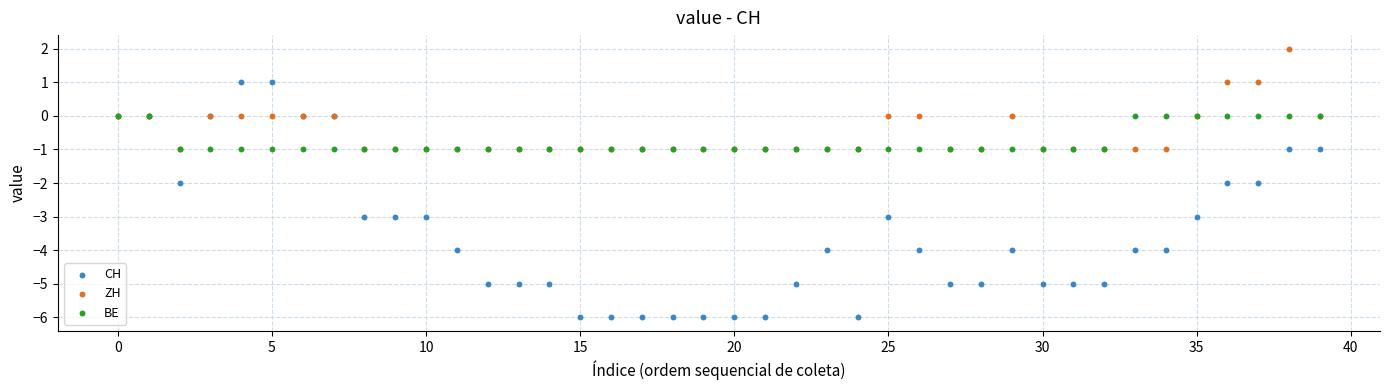

Which series has the largest Y range (max minus min)?

CH